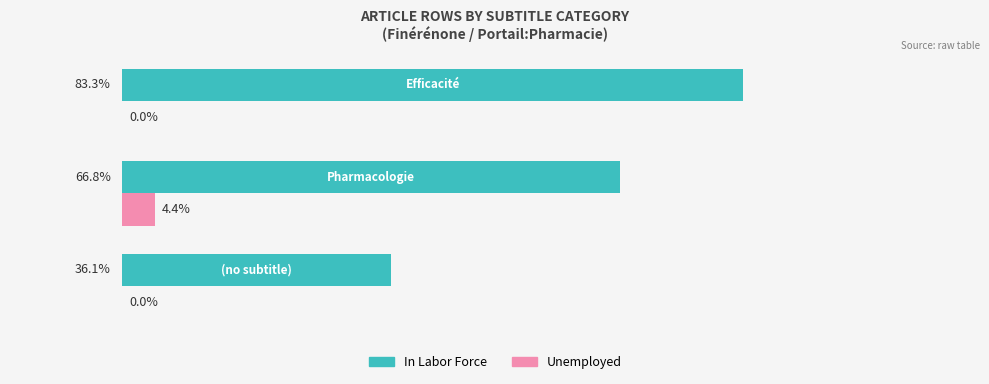

Which series has the largest total across all categories?

In Labor Force